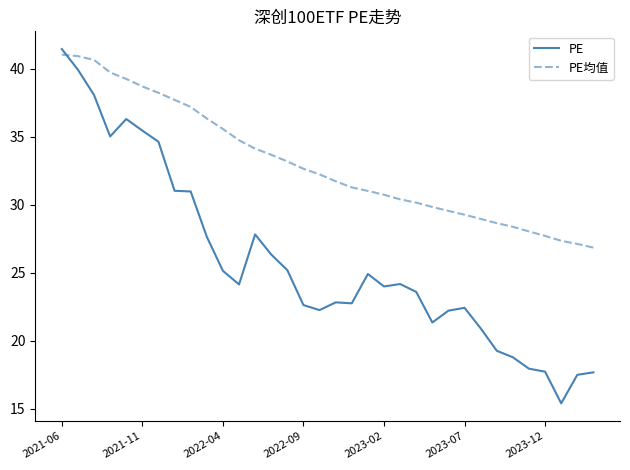

Which series has the widest spread of values?

PE